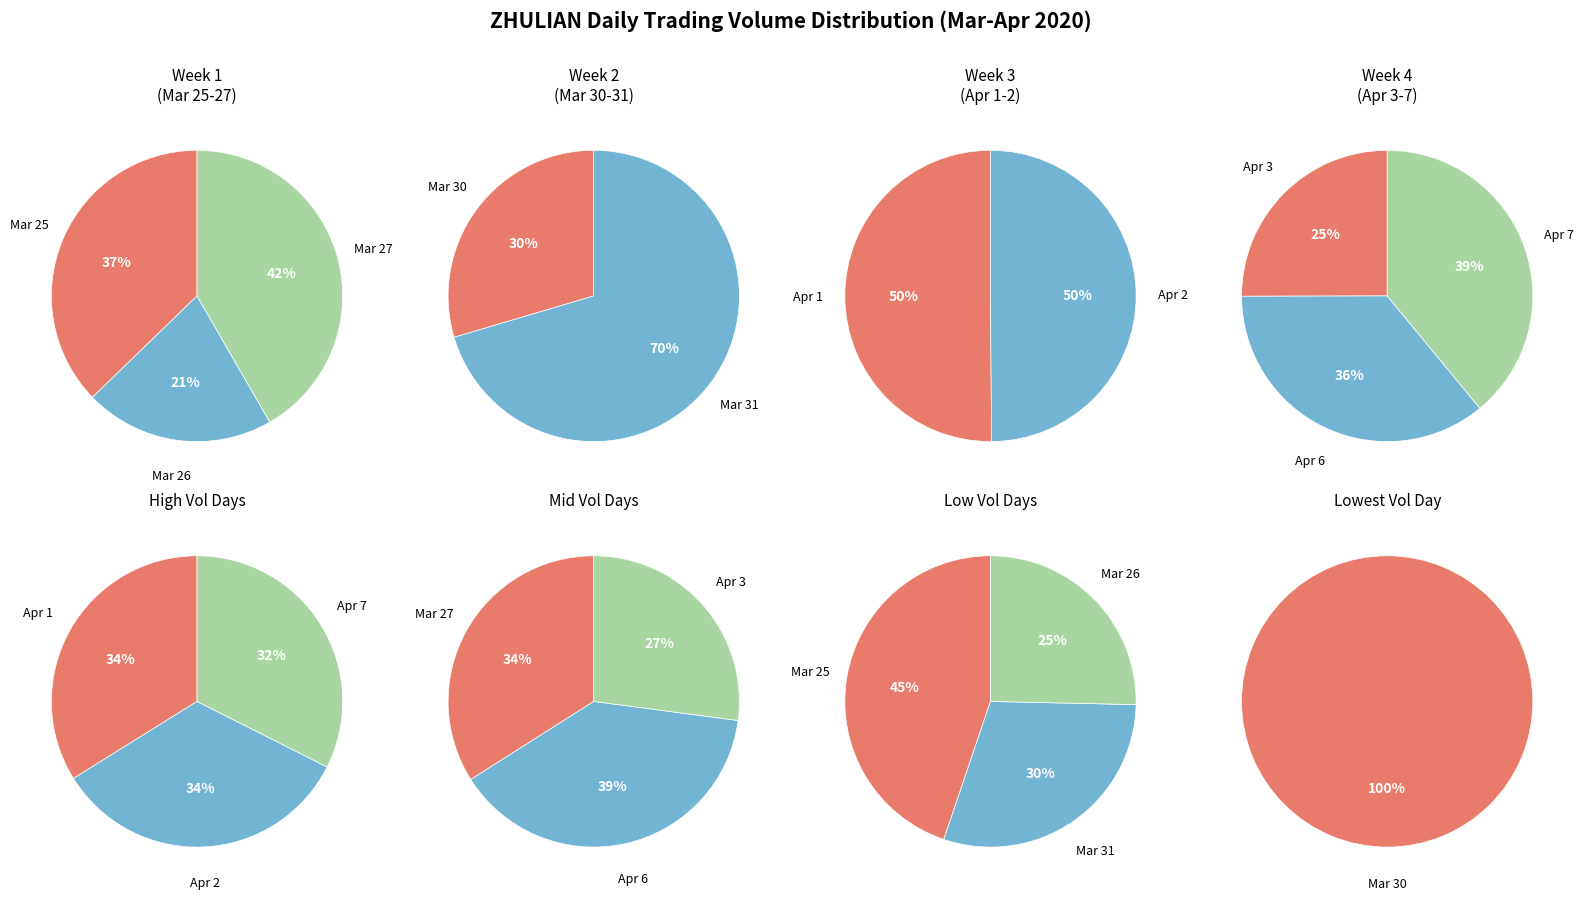

Does 2020-04-02 represent more than half of the total?

No